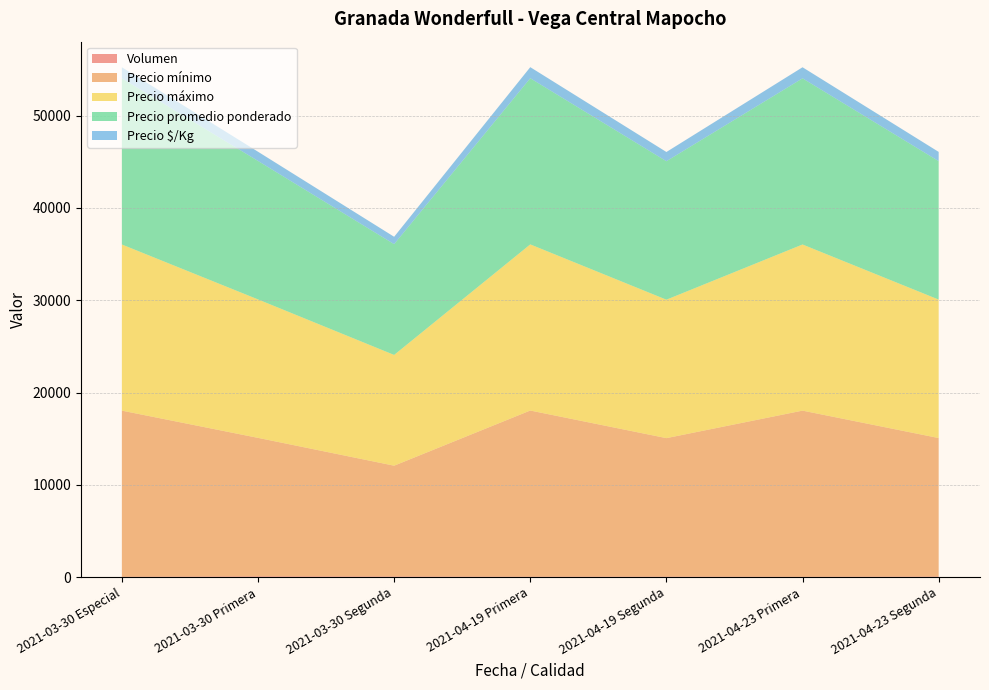

Reading right to left, extract all data points from this chart.

Volumen: 70	40	60	50	75	90	40
Precio mínimo: 15000	18000	15000	18000	12000	15000	18000
Precio máximo: 15000	18000	15000	18000	12000	15000	18000
Precio promedio ponderado: 15000	18000	15000	18000	12000	15000	18000
Precio $/Kg: 1000	1200	1000	1200	800	1000	1200